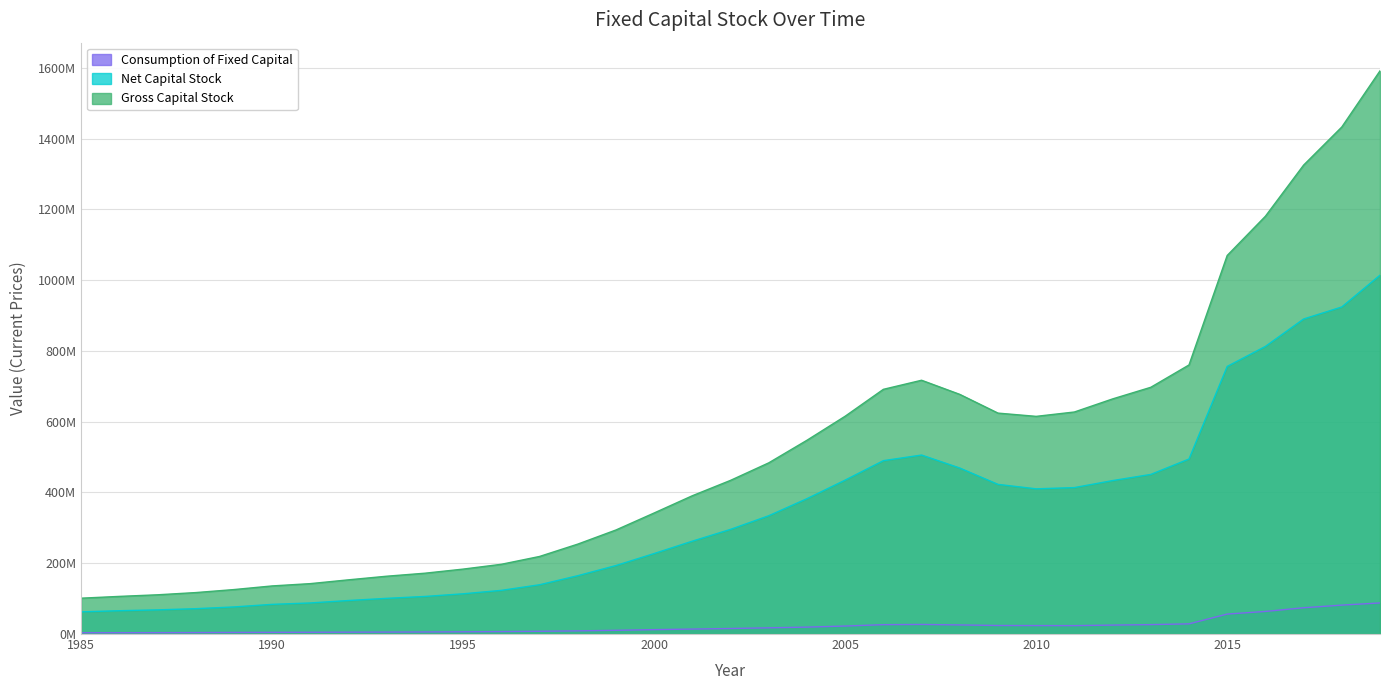

What value does the Consumption of Fixed Capital series have at 1995, to the nearest 100?

6327300